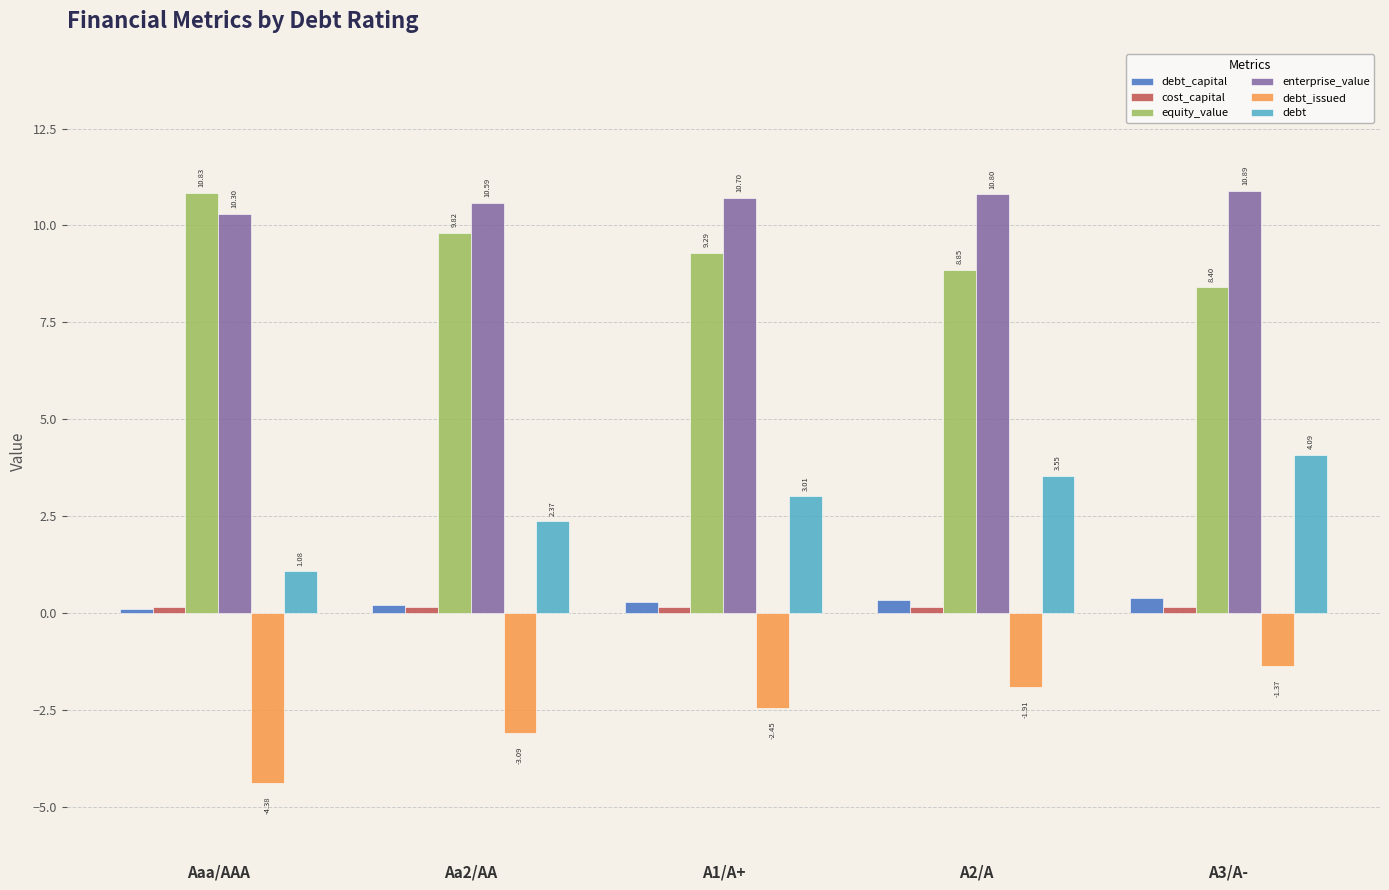

What is the difference between the second highest and second lowest values in the equity_value series?

1.0